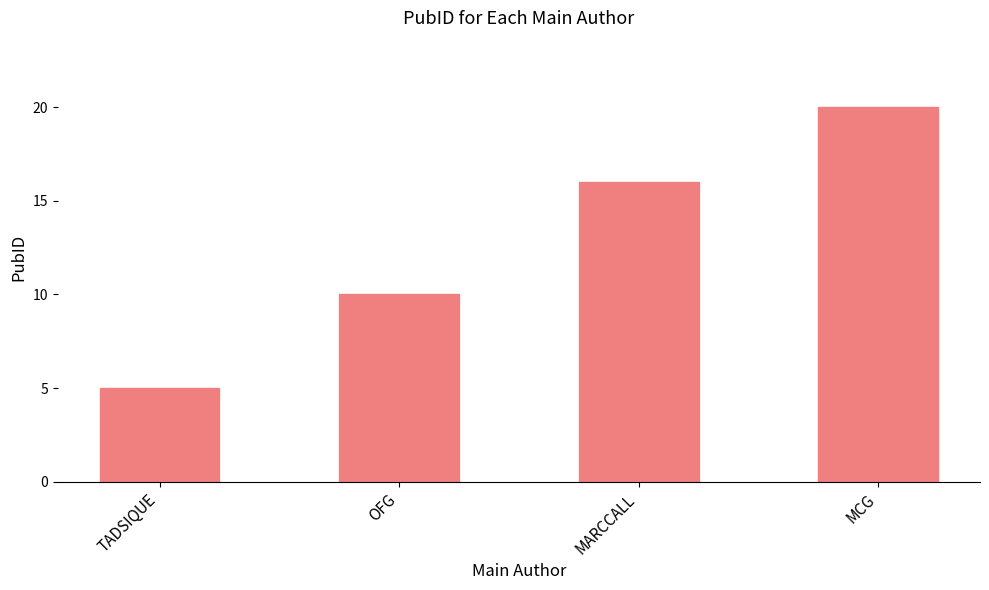

What is the label of the 2nd bar from the left?

OFG